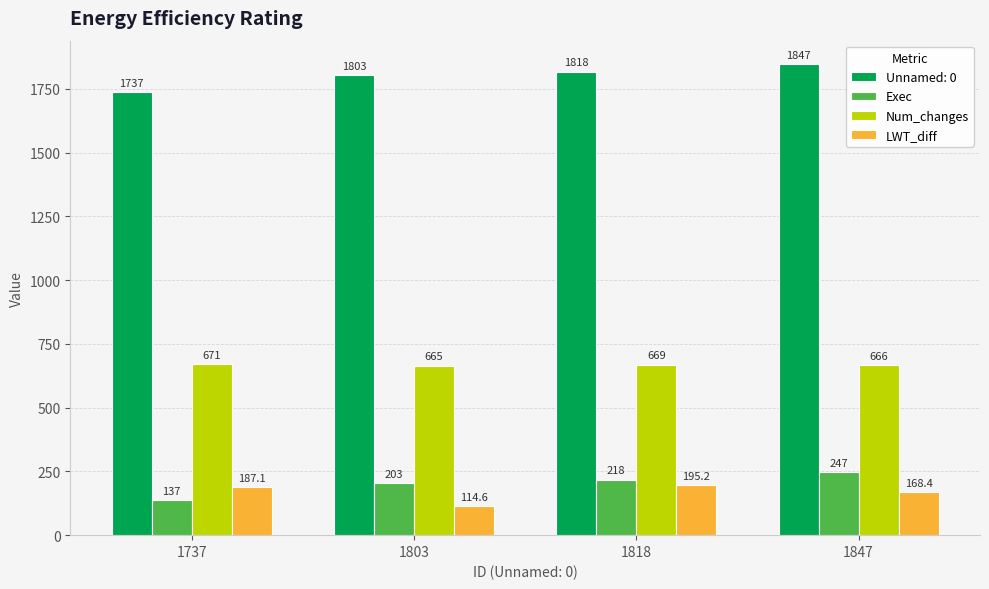

What is the value of the Num_changes bar at the 1st from the left?

671.0